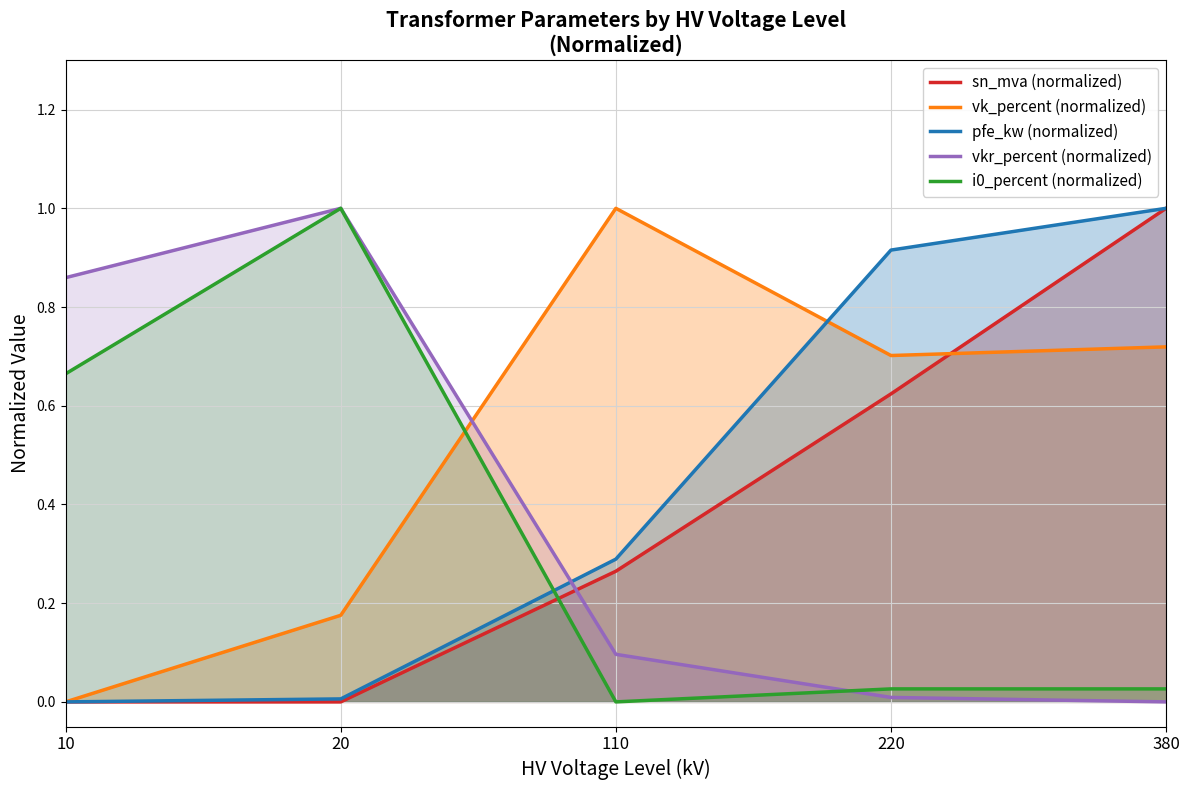

Which has a higher value, 380 or 110?

380